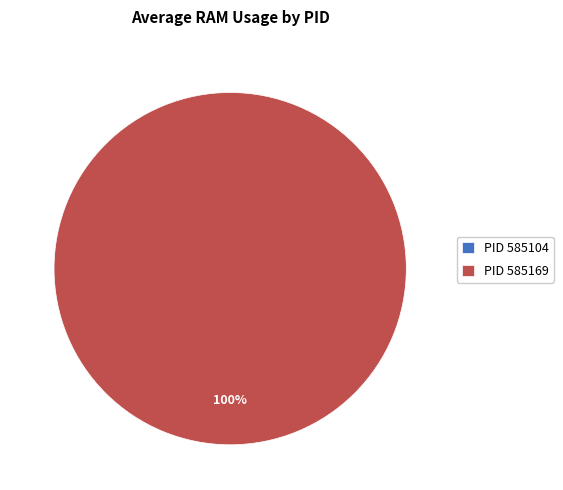

Which category has the smallest portion of the pie?

585104